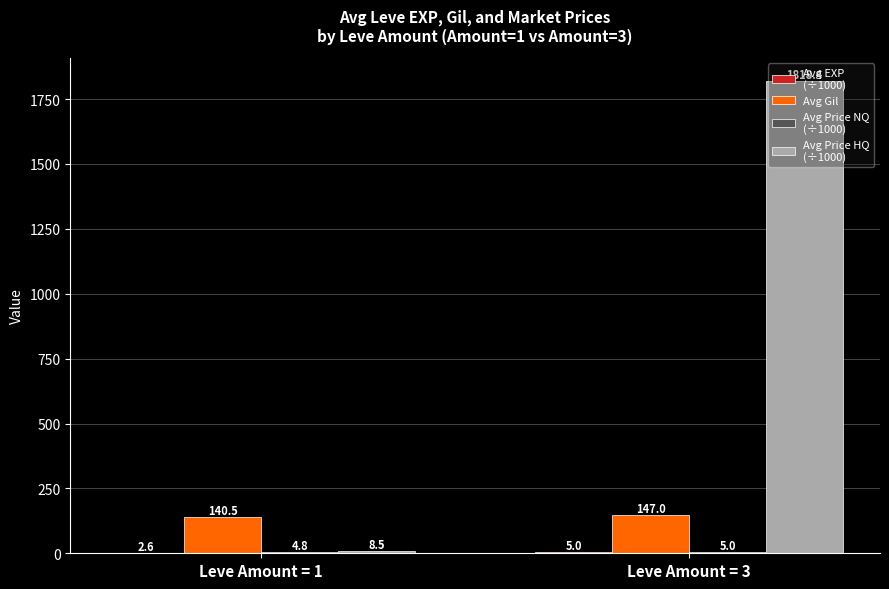

Which category has the highest value across all series?

Leve Amount = 3